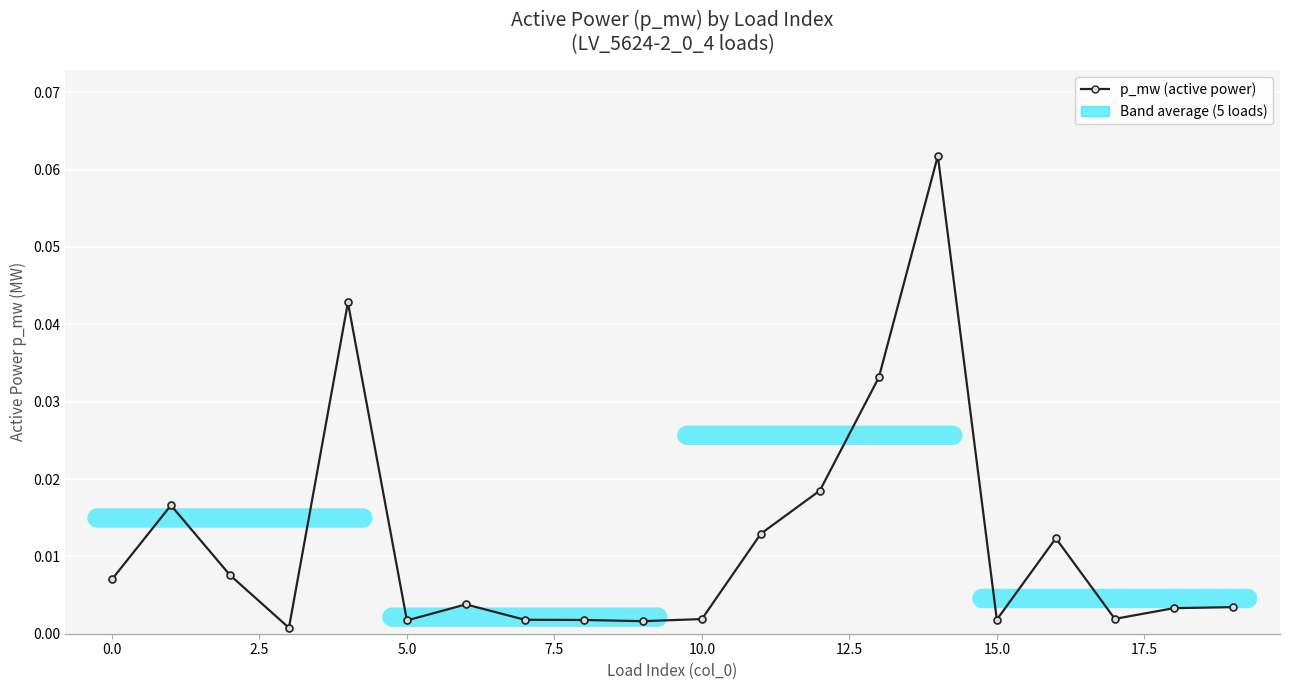

How many data points does each series have?

20